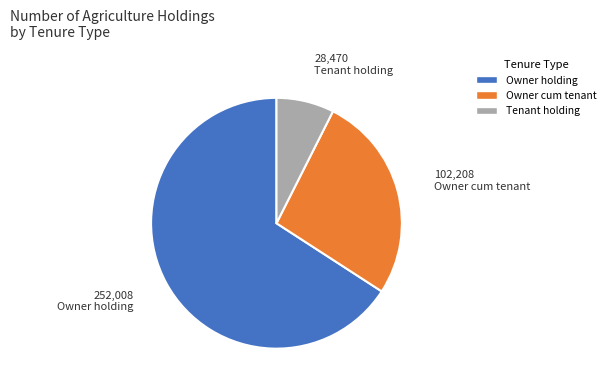

Is there a majority slice in this chart?

Yes